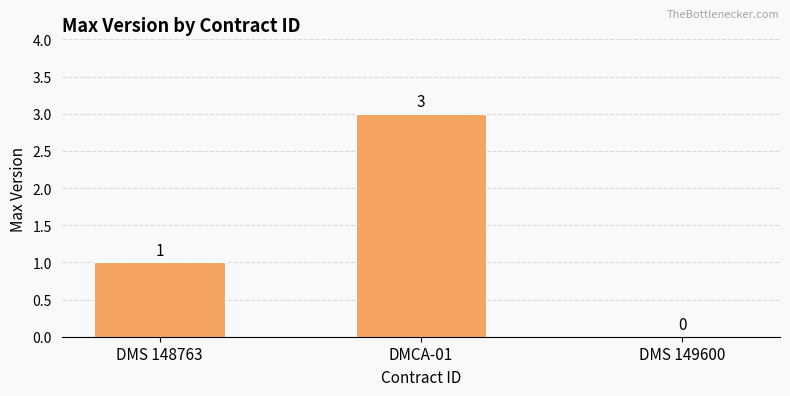

What is the maximum value shown in the chart?

3